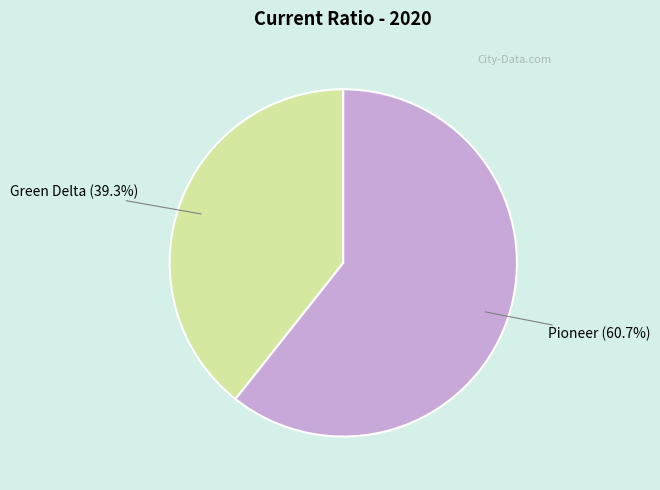

Is it true that Green Delta is 39% of the pie?

True